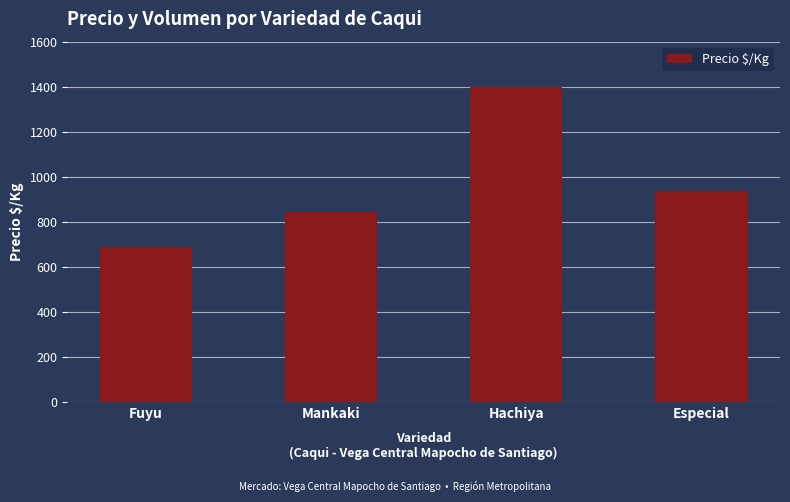

Reading right to left, extract all data points from this chart.

Especial=938	Hachiya=1400	Mankaki=842	Fuyu=689